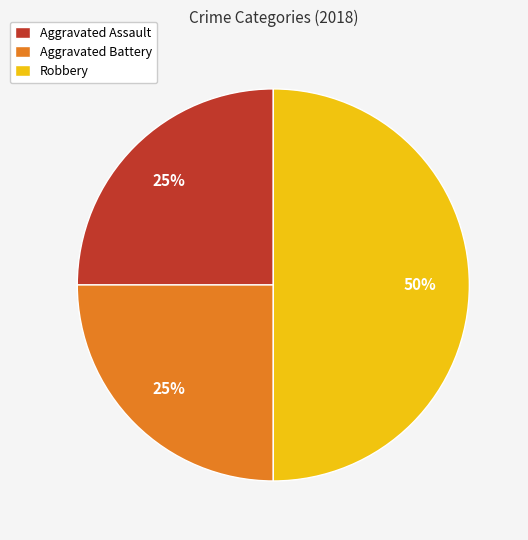

To the nearest percent, what is the difference between the Aggravated Battery and Robbery slice percentages?

25%